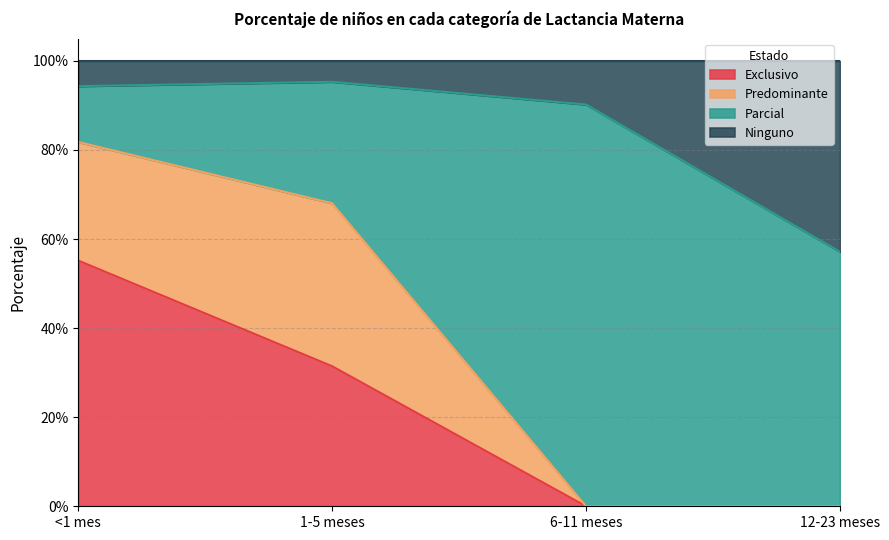

What is the difference between the maximum and minimum values in the Ninguno series?

0.4